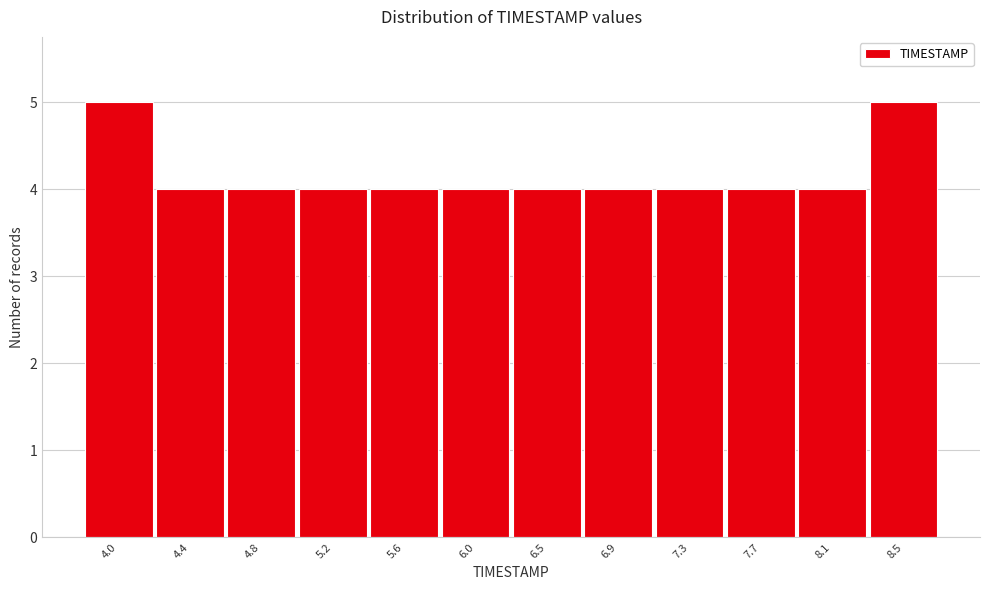

Reading left to right, list all the values displayed in this chart.

5	4	4	4	4	4	4	4	4	4	4	5